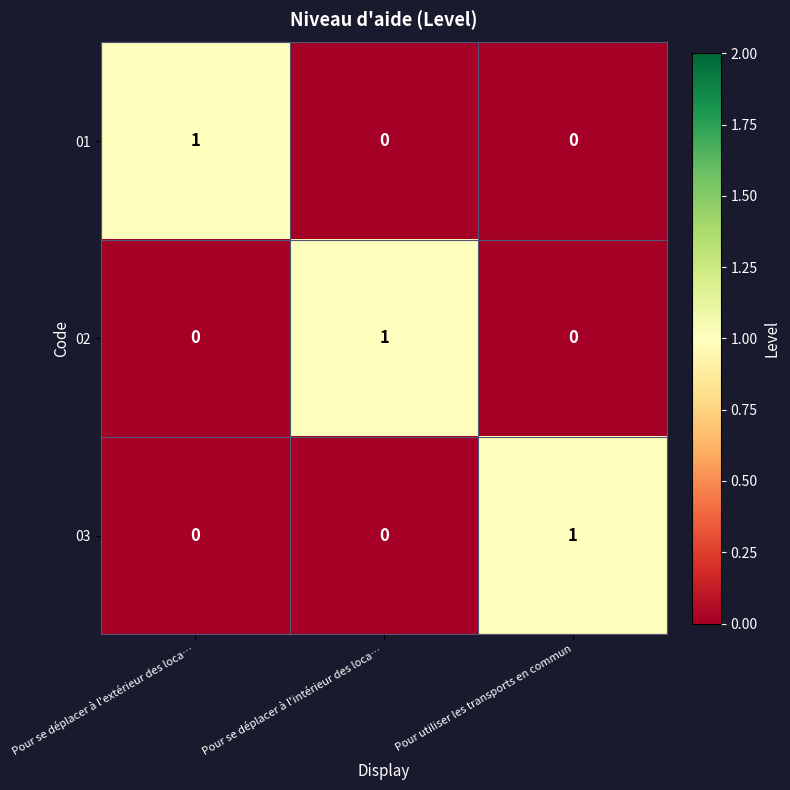

Is the value of 02 at Pour utiliser les transports en commun greater than the value of 03 at Pour utiliser les transports en commun?

No